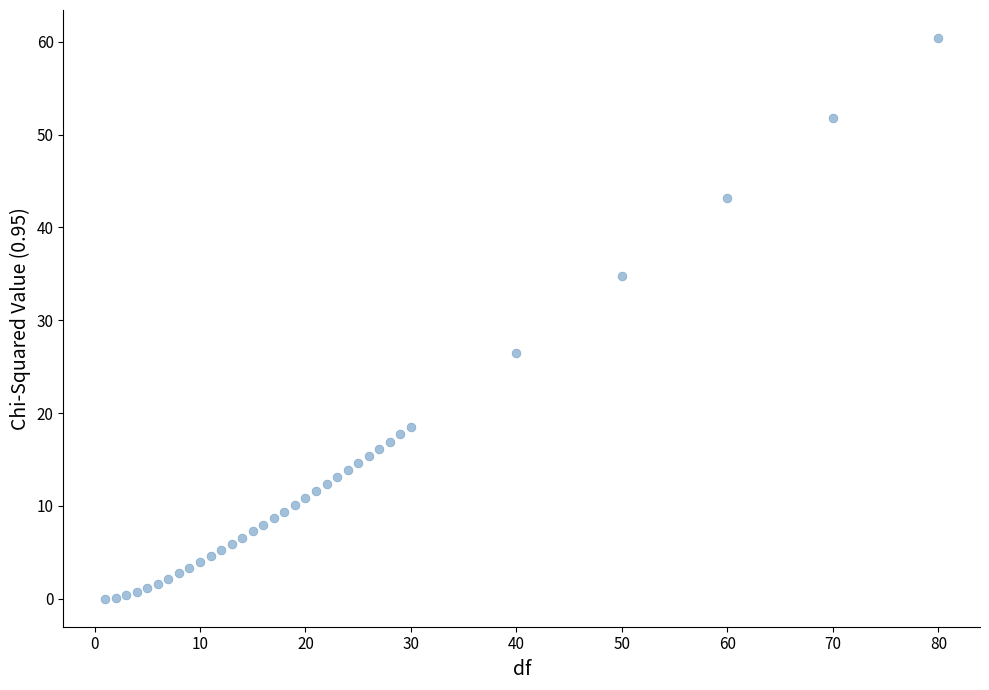

What is the range of X values (max minus min)?

79.0